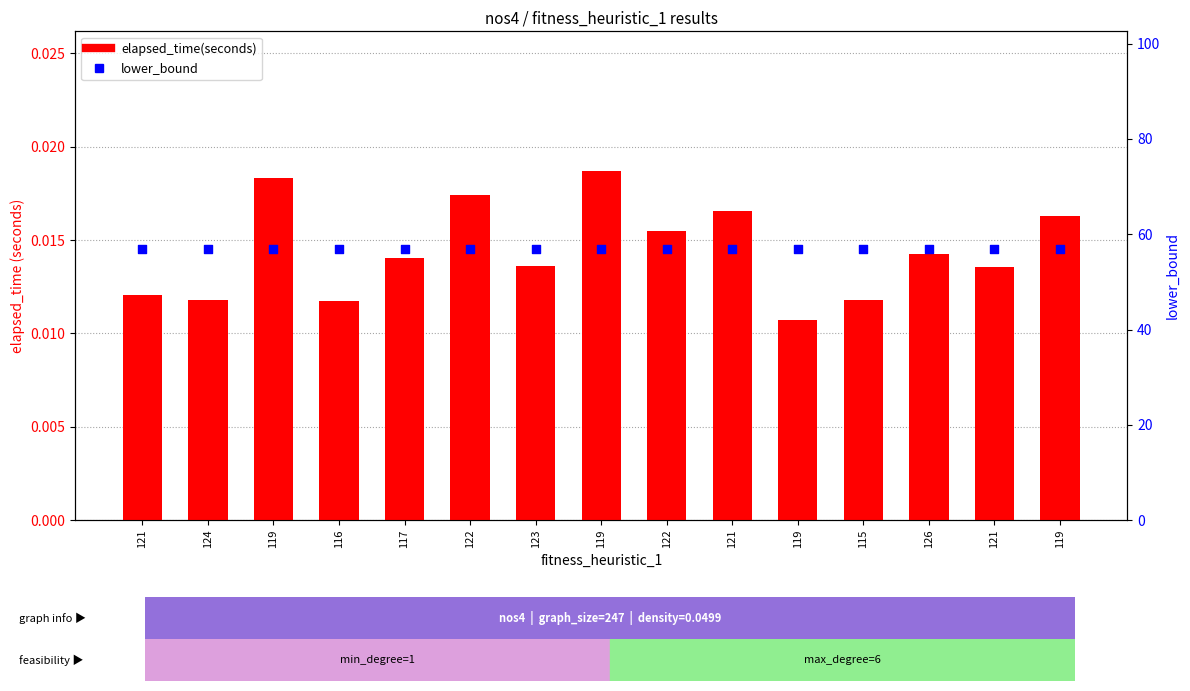

Is the value of elapsed_time(seconds) at 123 greater than the value of lower_bound at 116?

No